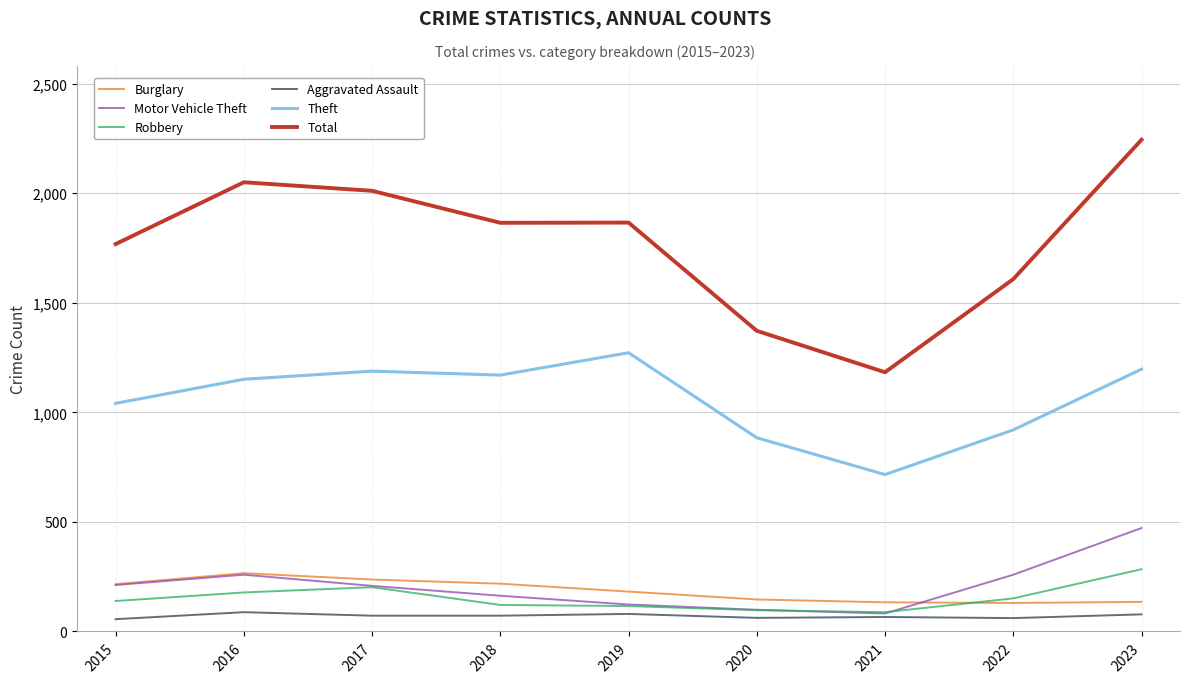

At how many categories does at least one series exceed 1549?

7